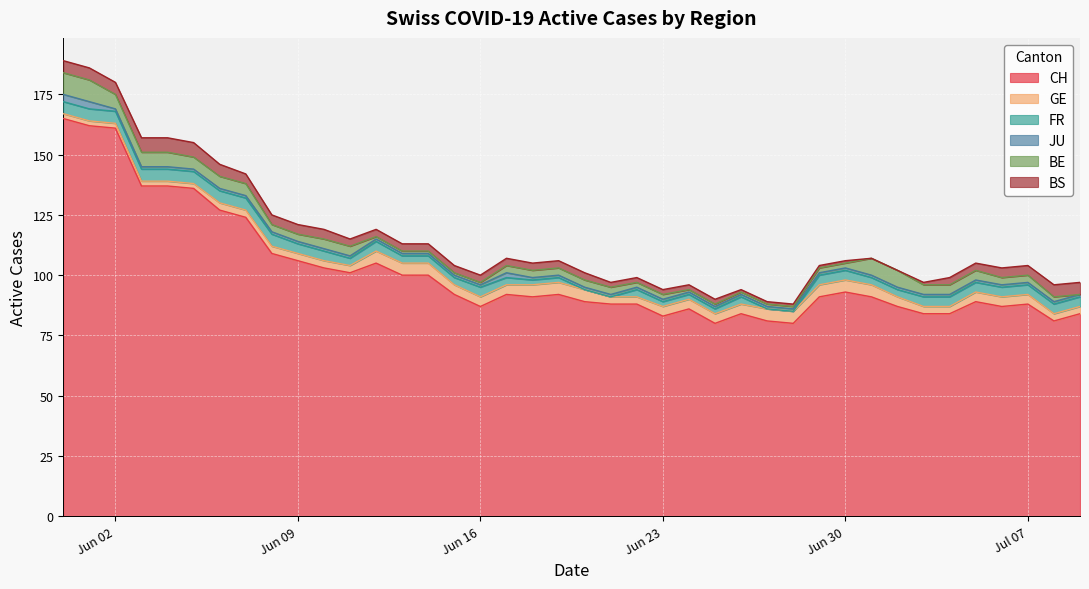

Where is GE nearest to the value 3?

2020-06-06